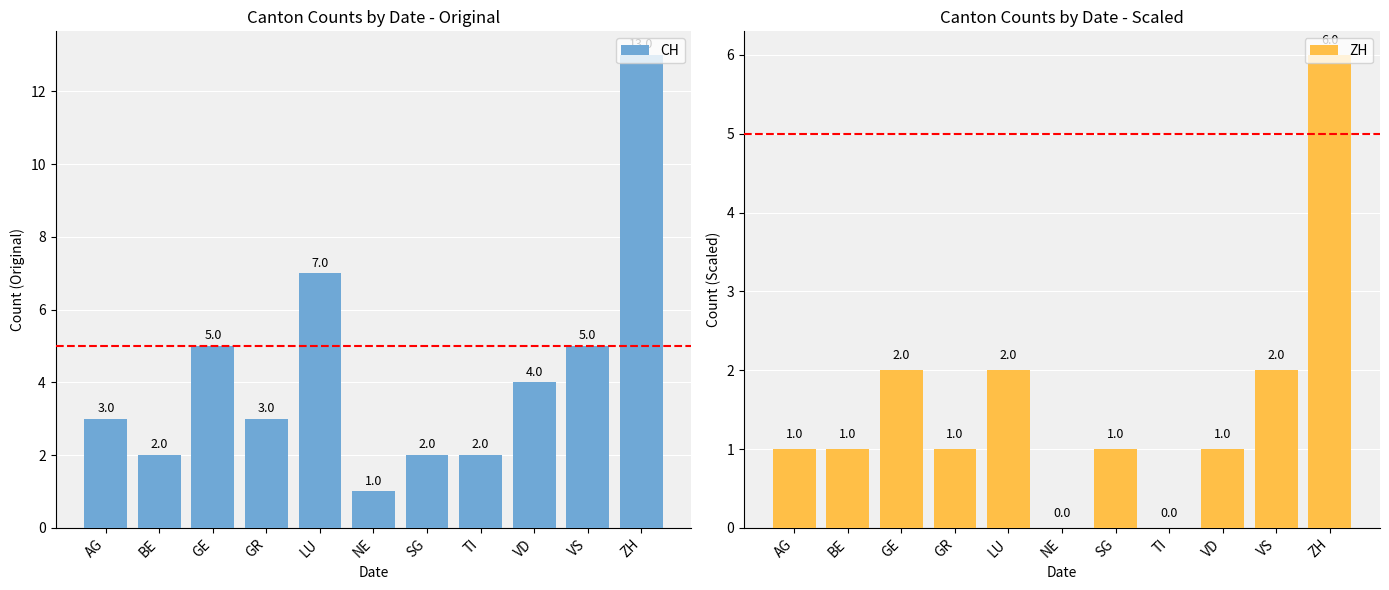

Rank the series at BE from highest to lowest value.

CH, ZH